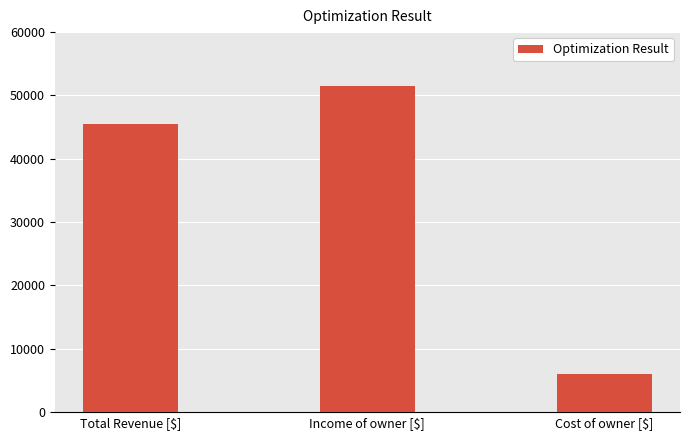

What is the difference between the maximum and minimum values?

45418.7